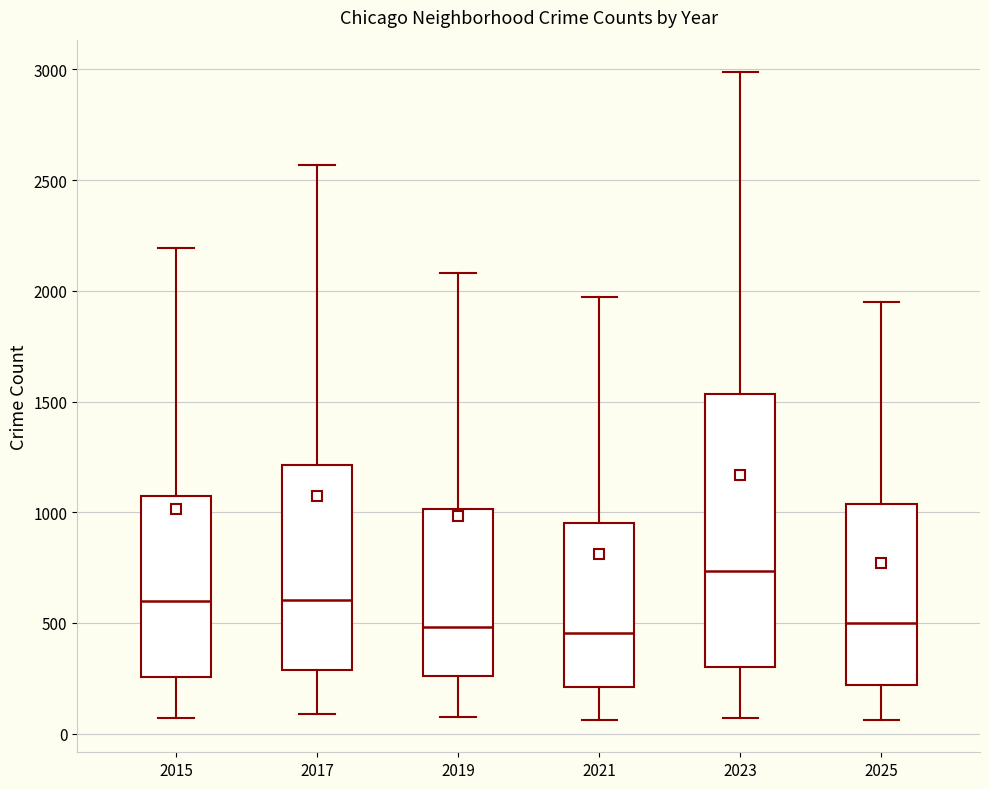

Reading left to right, transcribe this box plot: for each box, give where its median line is, the range the box spans, and where its two whiskers end, as read against the y-axis. The values are not printed on the chart, so give them approximately, as read against the axis.

2015: median 600, box 250 to 1050, whiskers 50 to 2200
2017: median 600, box 300 to 1200, whiskers 100 to 2550
2019: median 500, box 250 to 1000, whiskers 100 to 2100
2021: median 450, box 200 to 950, whiskers 50 to 1950
2023: median 750, box 300 to 1550, whiskers 50 to 3000
2025: median 500, box 200 to 1050, whiskers 50 to 1950